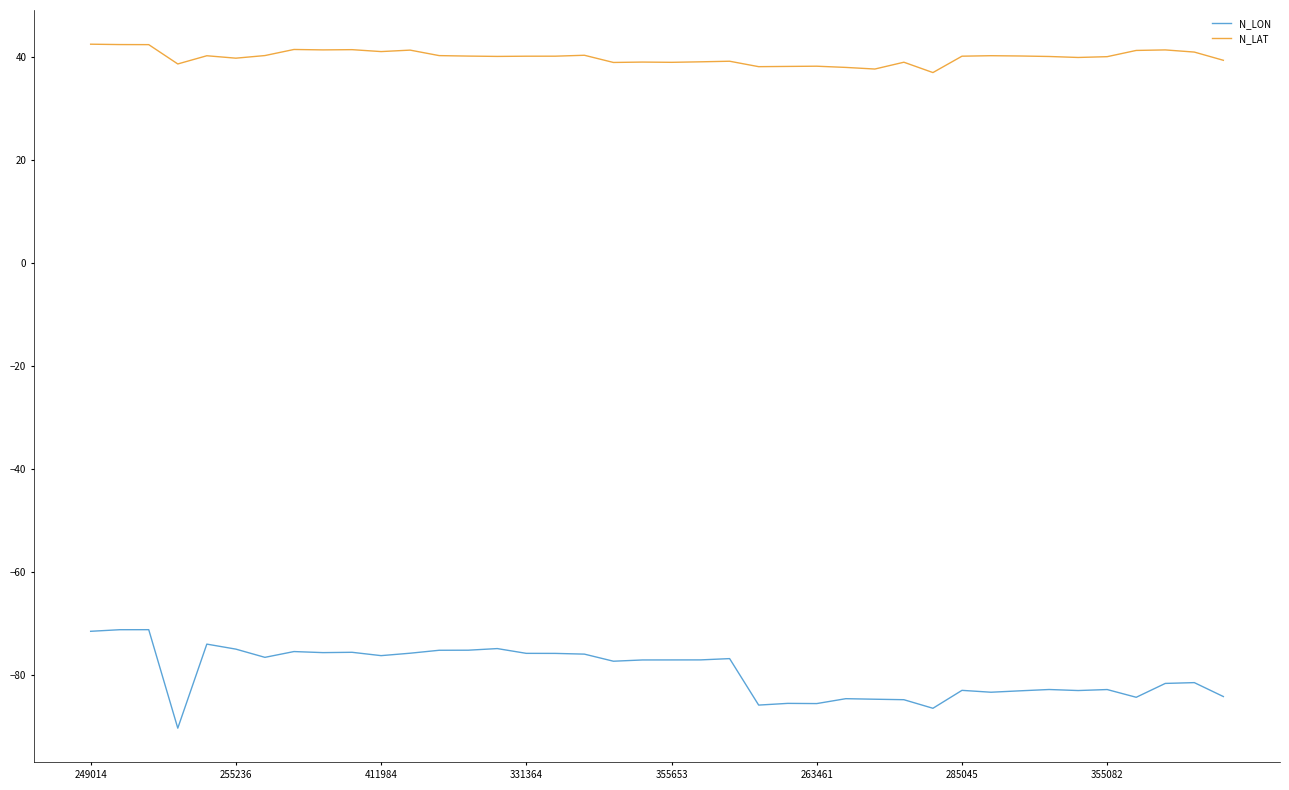

What is the difference between the maximum and minimum values in the N_LAT series?

5.5